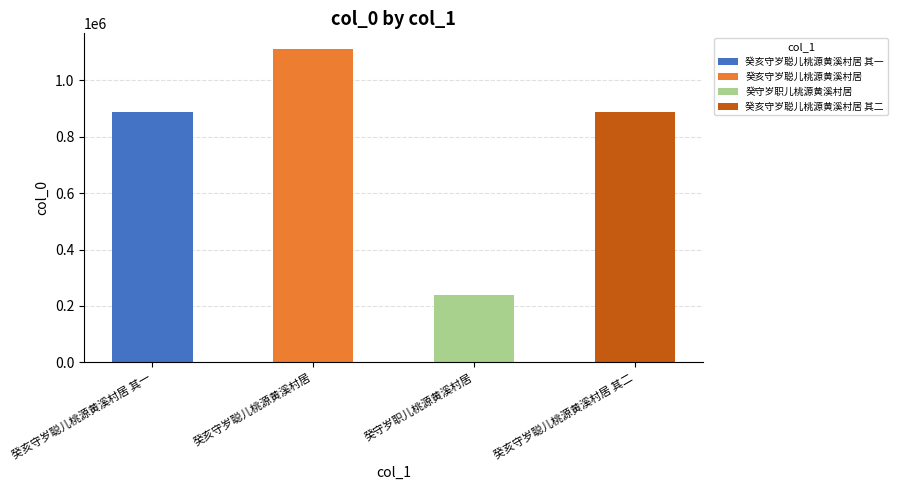

Rank the categories by value from lowest to highest.

癸守岁职儿桃源黄溪村居, 癸亥守岁聪儿桃源黄溪村居 其二, 癸亥守岁聪儿桃源黄溪村居 其一, 癸亥守岁聪儿桃源黄溪村居